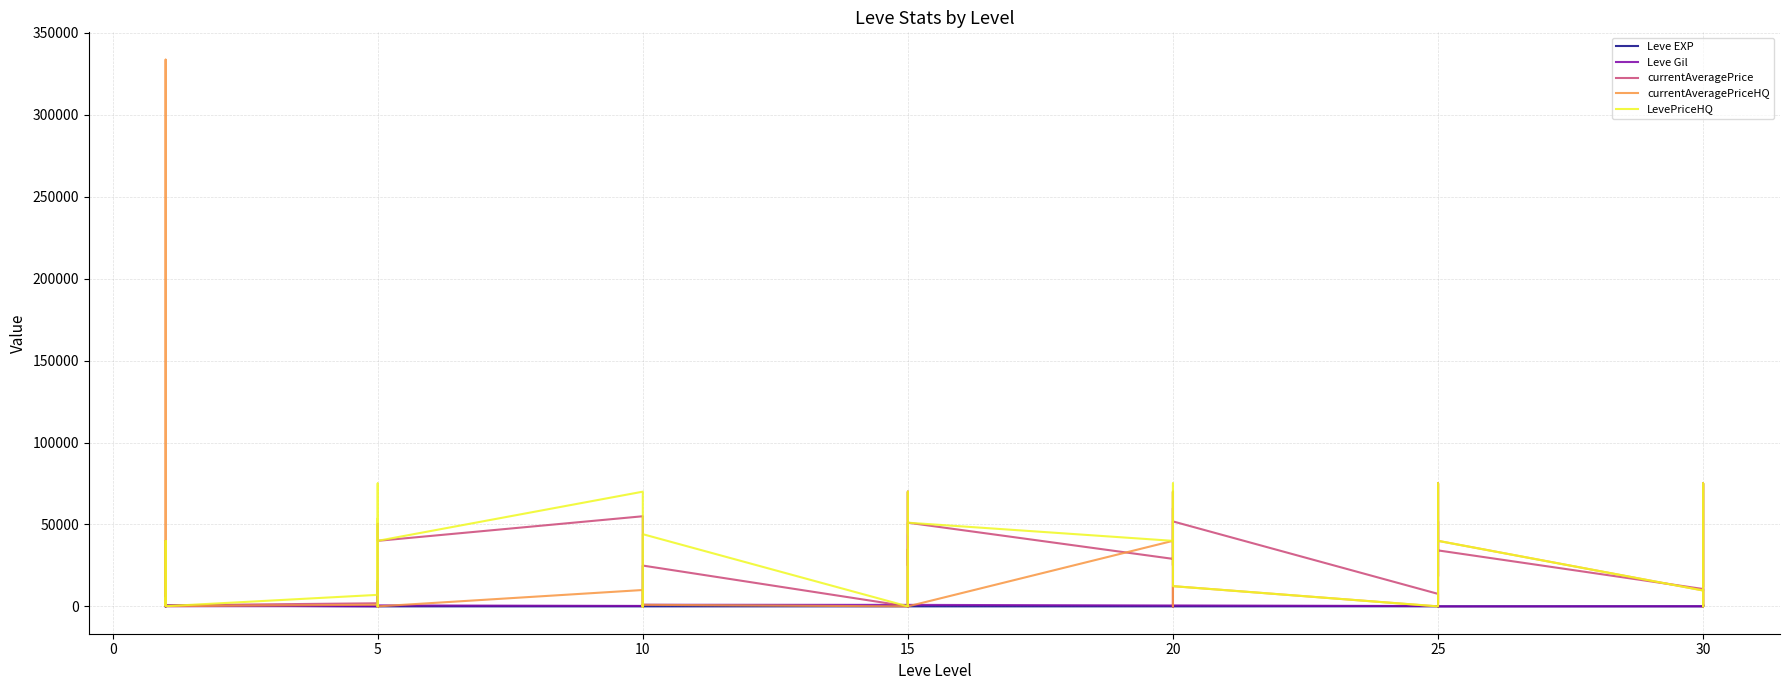

What is the sum of all Leve Gil values?

19835